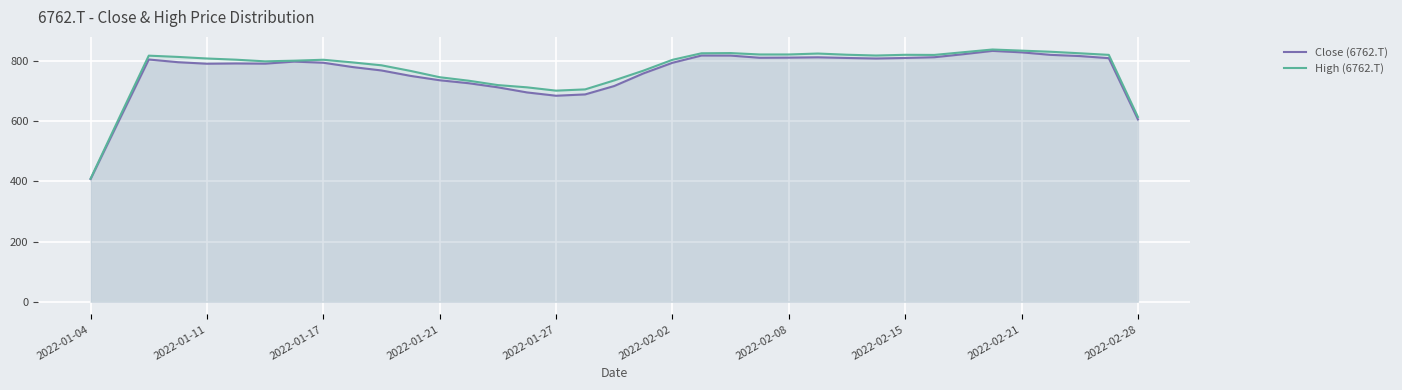

The value of High (6762.T) at 30 is 553.8. True or false?

False